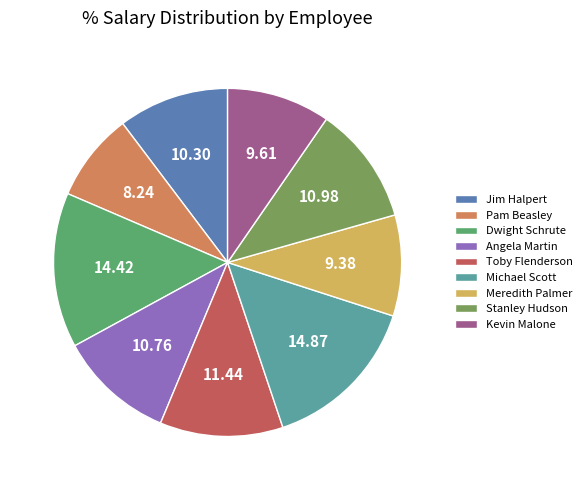

How many segments does this pie chart have?

9